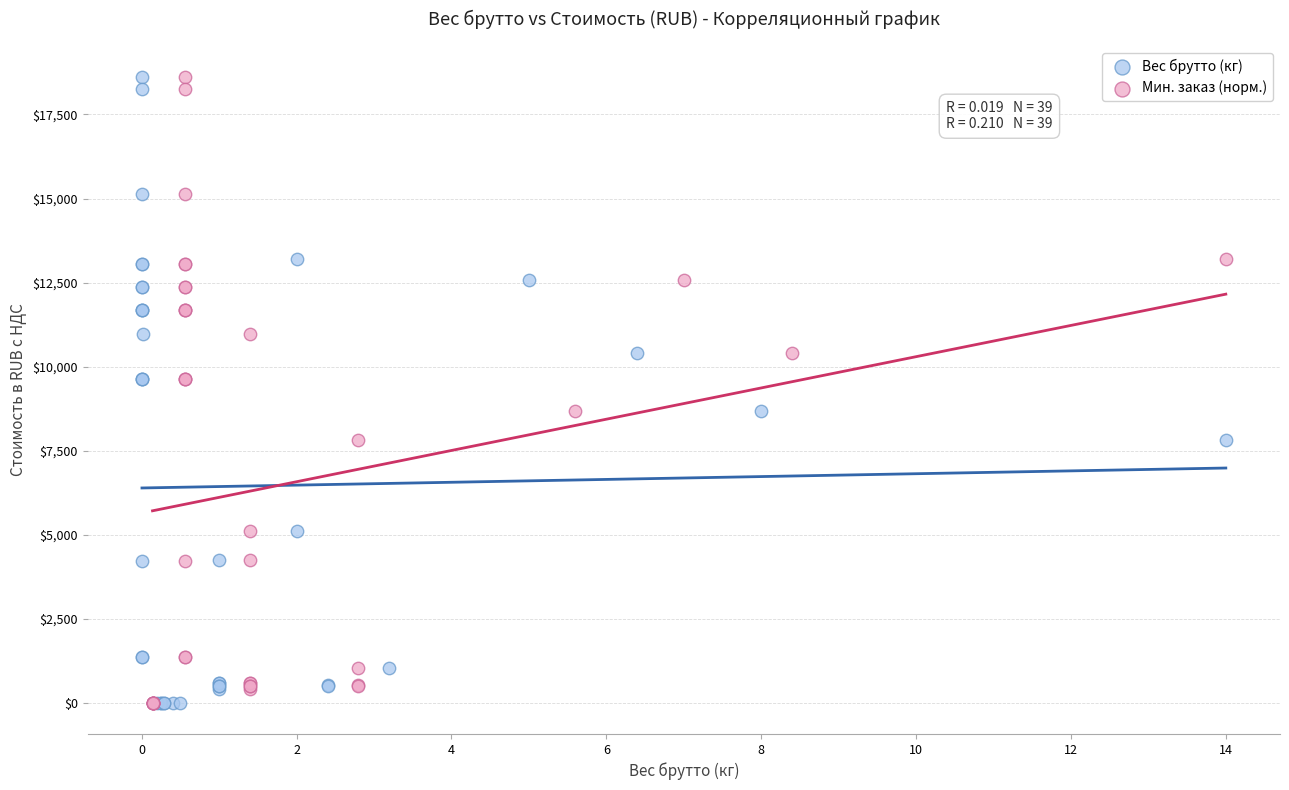

What are all the series names shown in the legend?

Вес брутто (кг), Мин. заказ (норм.)